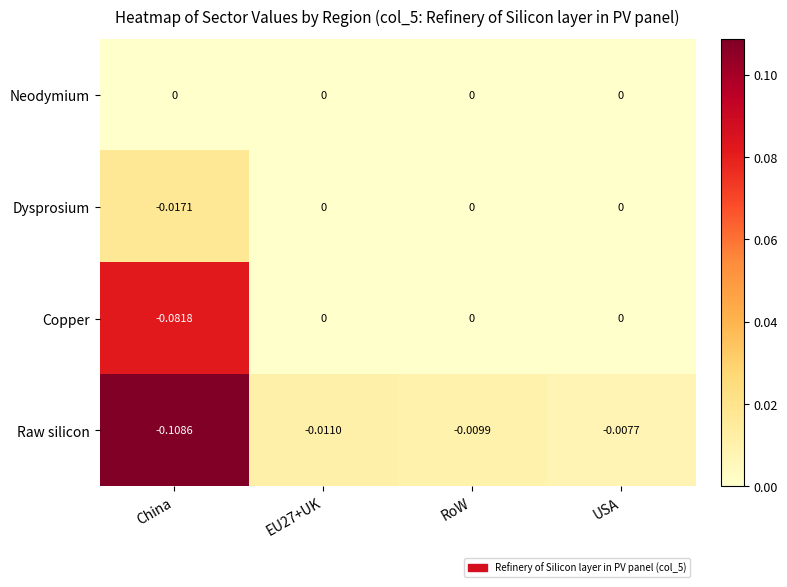

At which category is the sum across all series the highest?

USA